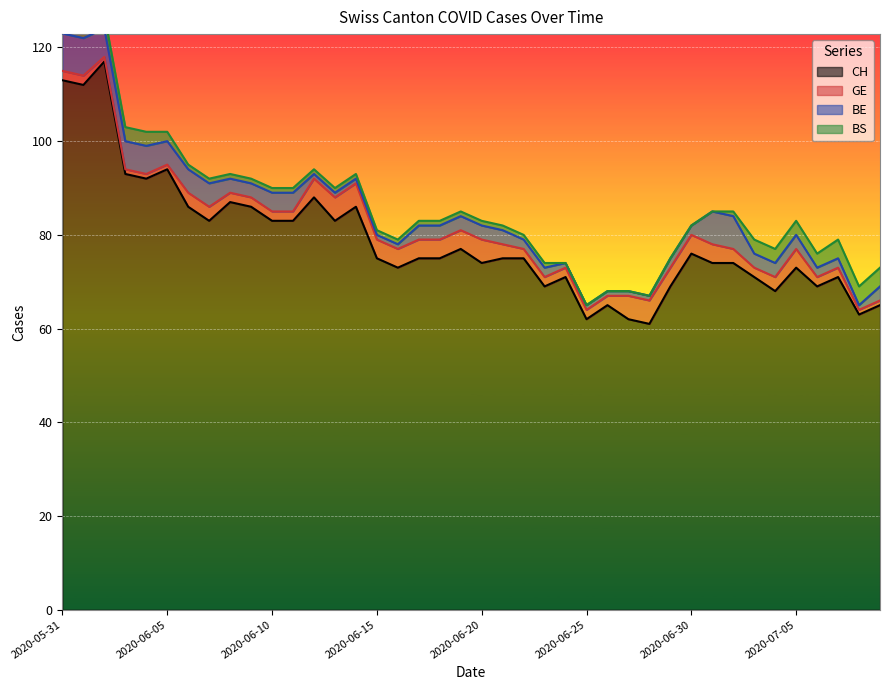

True or false: BS has more than 2 points higher than both neighbors.

False